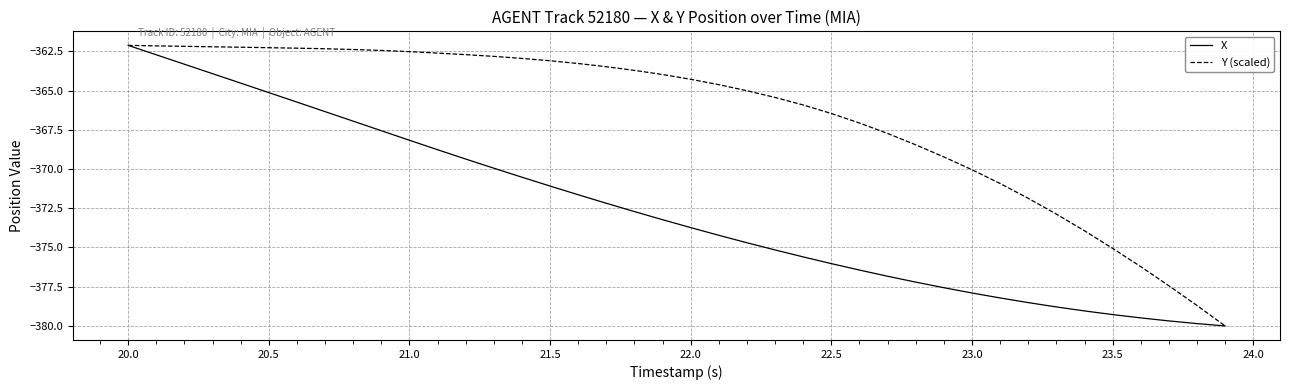

List the series in order of their overall mean, lowest first.

X, Y (scaled)